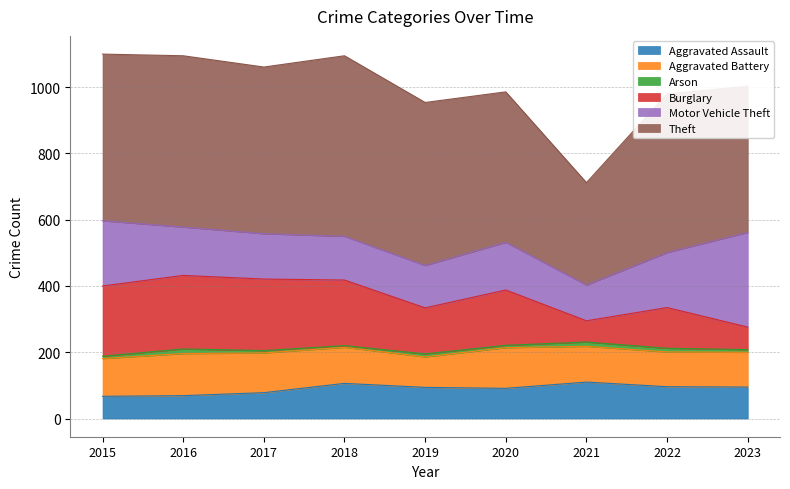

What is the minimum value for Aggravated Assault?

67